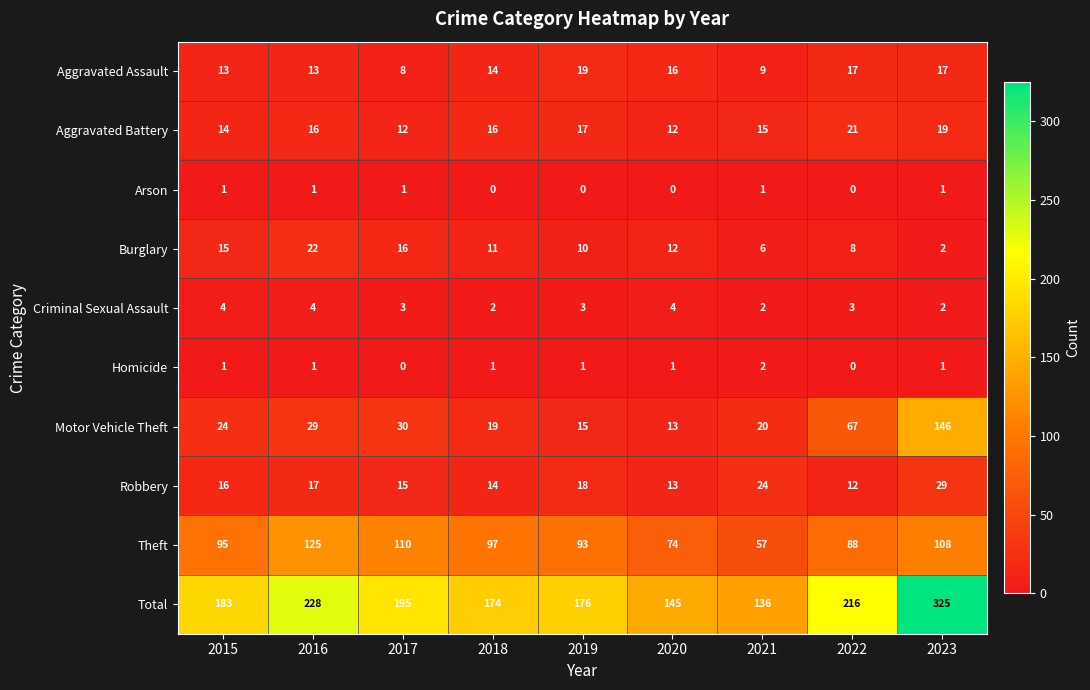

At which category is the sum across all series the highest?

2023